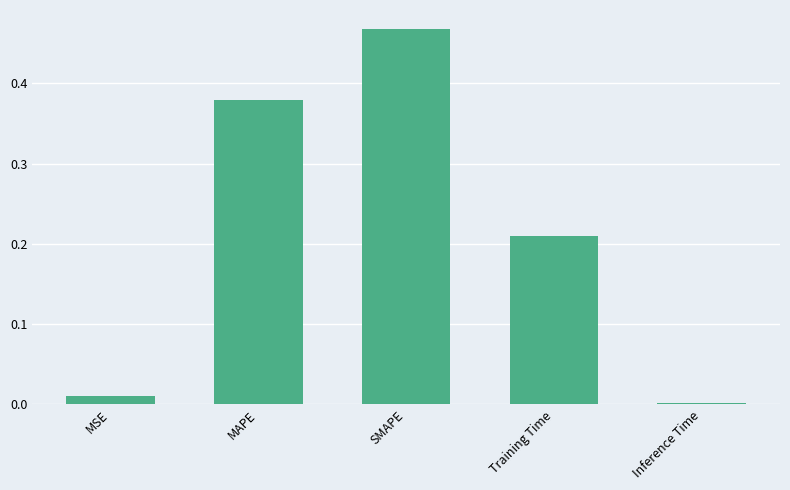

How many data points does each series have?

5